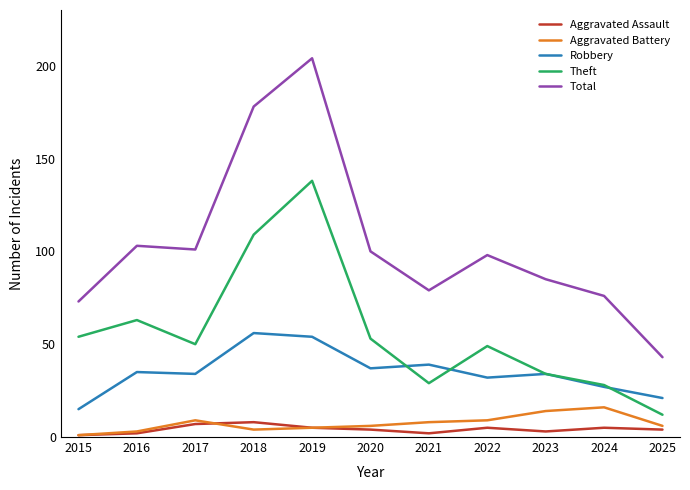

Which series has the widest spread of values?

Total